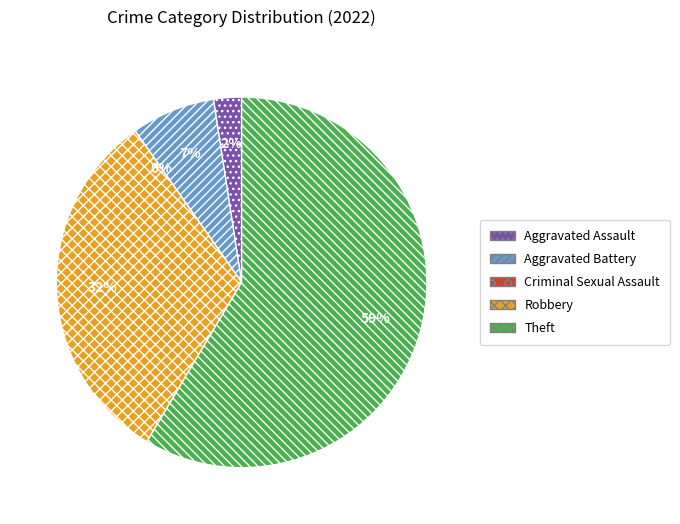

The Aggravated Assault slice represents 14% of the pie. True or false?

False